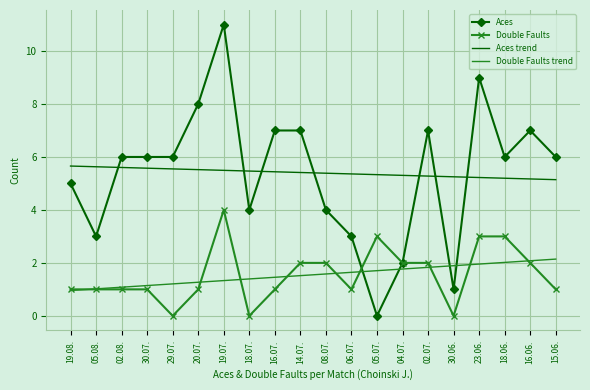

Count the number of data series in this chart.

4